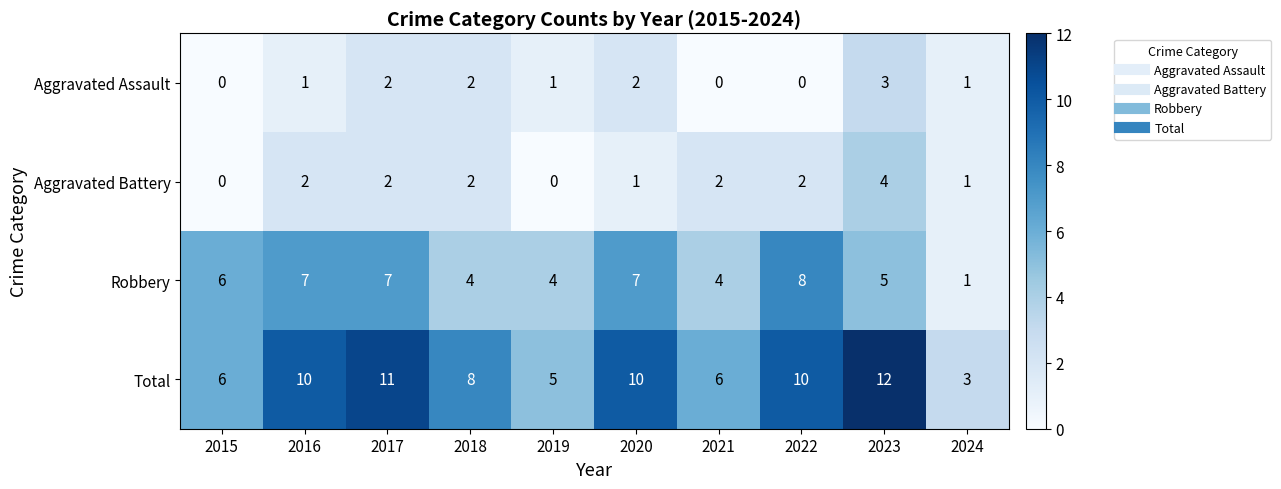

True or false: Robbery has a value of 4 at 2021.

True